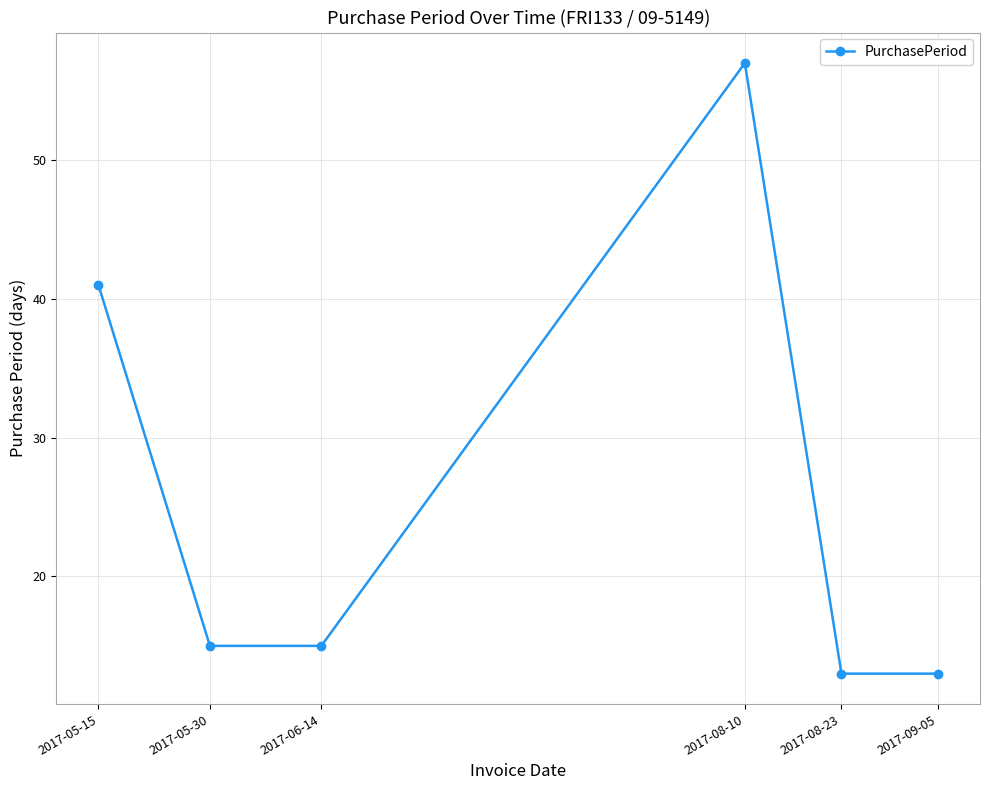

Which label corresponds to the largest value in the chart?

2017-08-10